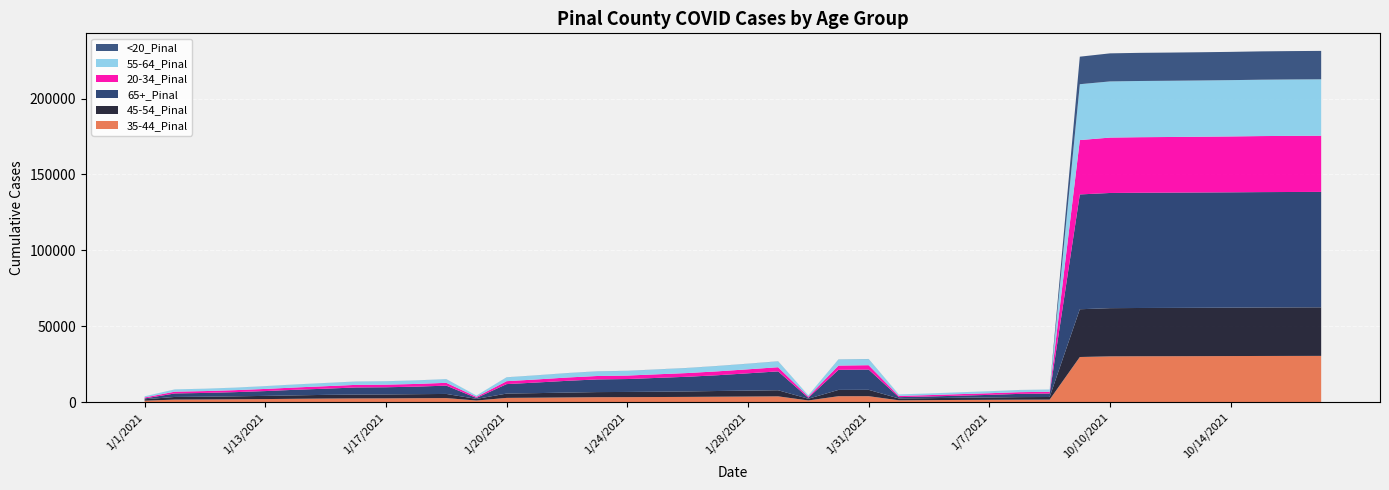

Reading right to left, transcribe all the data shown in this chart.

35-44_Pinal: 30507	30477	30444	30384	30335	30293	30262	30195	29770	1708	1663	1578	1488	1364	1255	3966	3944	1157	3853	3729	3615	3488	3405	3333	3300	3135	2968	2837	1111	2708	2633	2520	2488	2399	2241	2059	1921	1807	1724	992
45-54_Pinal: 31974	31955	31926	31882	31847	31815	31789	31741	31449	1723	1678	1544	1430	1297	1208	4187	4155	1114	4021	3882	3763	3606	3509	3419	3359	3196	3011	2839	1068	2733	2648	2577	2535	2434	2255	2096	1946	1823	1738	940
65+_Pinal: 76022	76014	76000	75966	75945	75924	75903	75864	75618	2275	2138	1704	1370	1103	869	13361	13208	641	12421	11415	10398	9672	9100	8501	8340	7747	6990	6241	619	5469	4962	4741	4686	4069	3690	3166	2757	2476	2296	538
20-34_Pinal: 37006	36967	36902	36798	36719	36640	36582	36479	35803	1163	1131	1079	1016	904	808	2855	2819	744	2749	2637	2560	2447	2373	2294	2257	2173	2025	1931	716	1855	1783	1718	1699	1640	1520	1421	1311	1221	1173	635
55-64_Pinal: 37159	37145	37128	37085	37052	37037	37021	36992	36796	1469	1432	1298	1196	1072	976	4034	4004	888	3846	3661	3509	3318	3200	3077	3046	2889	2698	2530	865	2407	2325	2232	2196	2106	1972	1823	1647	1547	1480	759
<20_Pinal: 18705	18689	18663	18616	18593	18564	18541	18481	18128	14	14	13	11	9	8	65	63	7	60	52	51	50	49	47	45	42	40	36	7	31	28	27	27	24	23	22	19	19	14	6